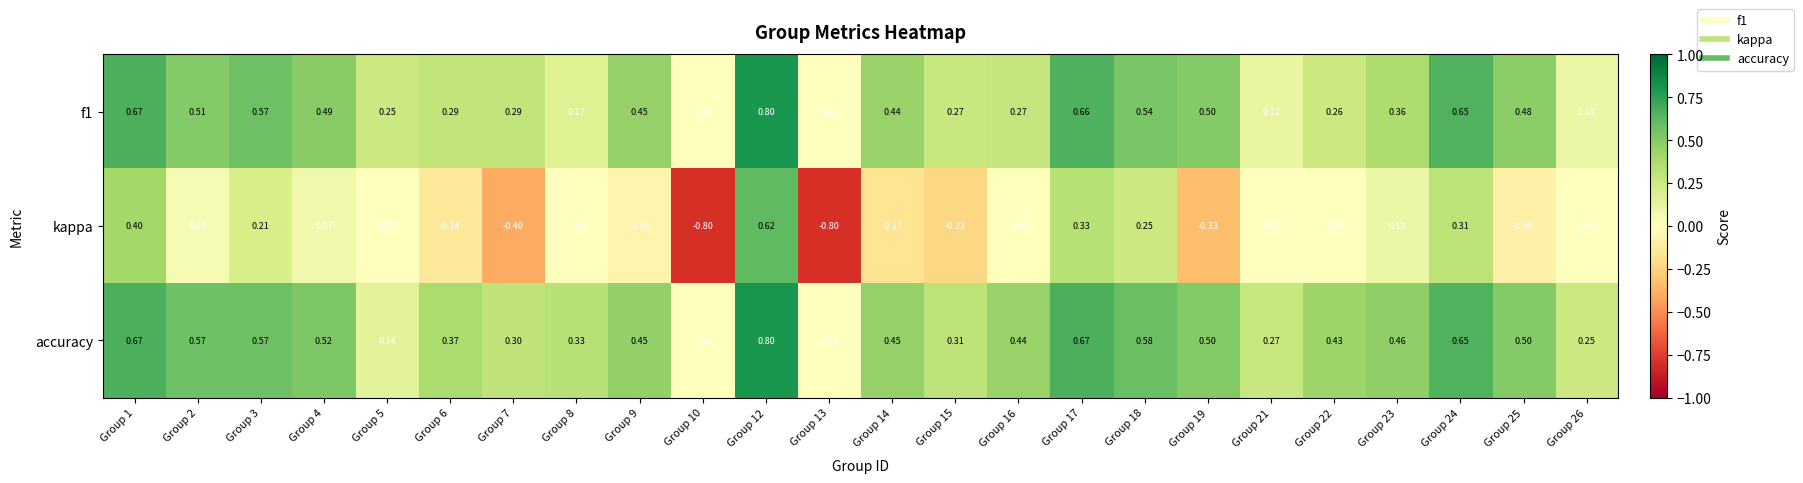

Which series has the largest total across all categories?

accuracy